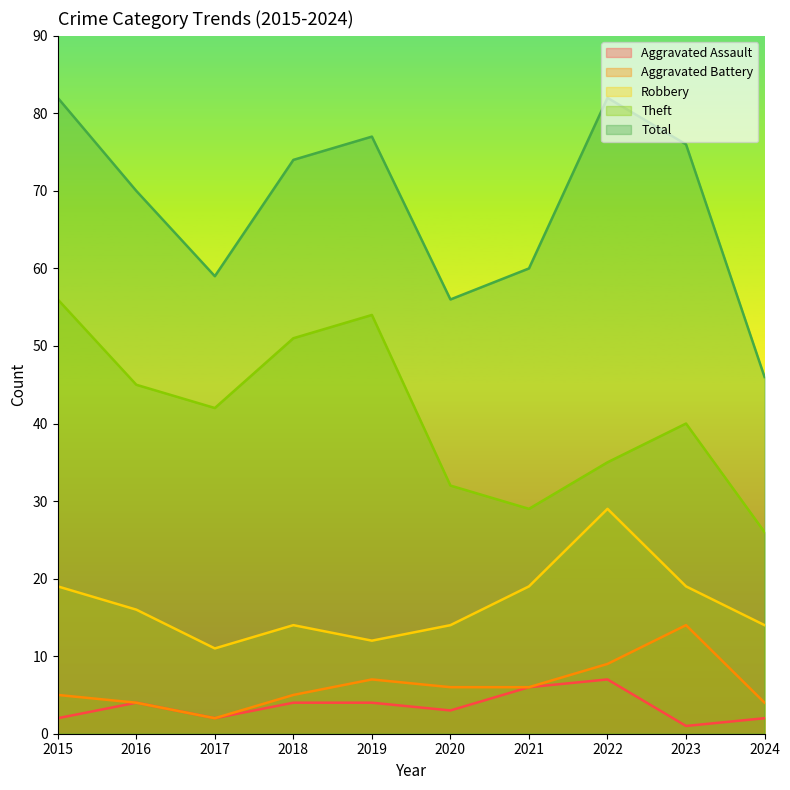

Reading right to left, transcribe all the data shown in this chart.

Aggravated Assault: 2024=2	2023=1	2022=7	2021=6	2020=3	2019=4	2018=4	2017=2	2016=4	2015=2
Aggravated Battery: 2024=4	2023=14	2022=9	2021=6	2020=6	2019=7	2018=5	2017=2	2016=4	2015=5
Robbery: 2024=14	2023=19	2022=29	2021=19	2020=14	2019=12	2018=14	2017=11	2016=16	2015=19
Theft: 2024=26	2023=40	2022=35	2021=29	2020=32	2019=54	2018=51	2017=42	2016=45	2015=56
Total: 2024=46	2023=76	2022=82	2021=60	2020=56	2019=77	2018=74	2017=59	2016=70	2015=82